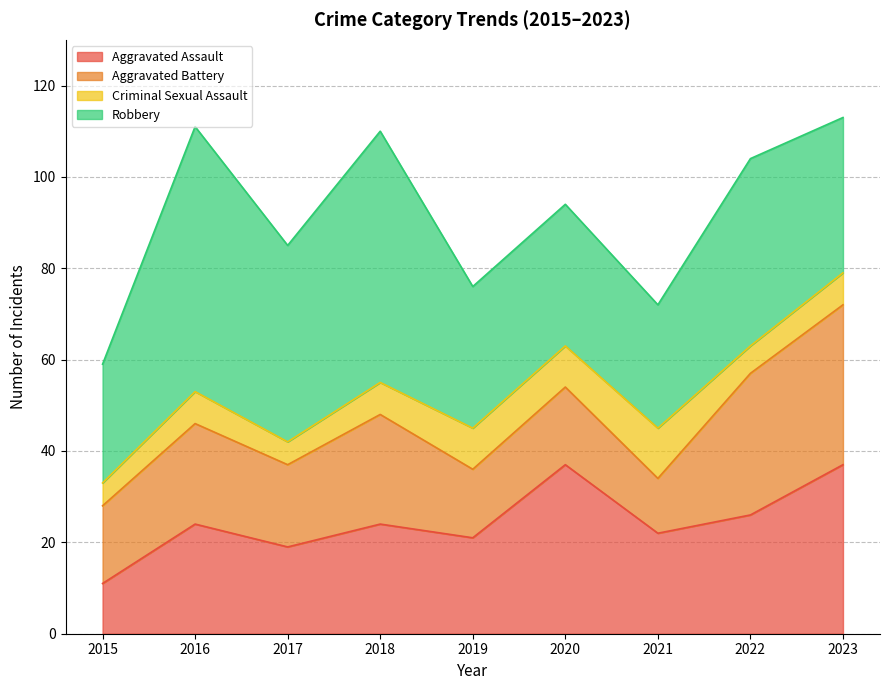

Does the chart have visible grid lines?

Yes